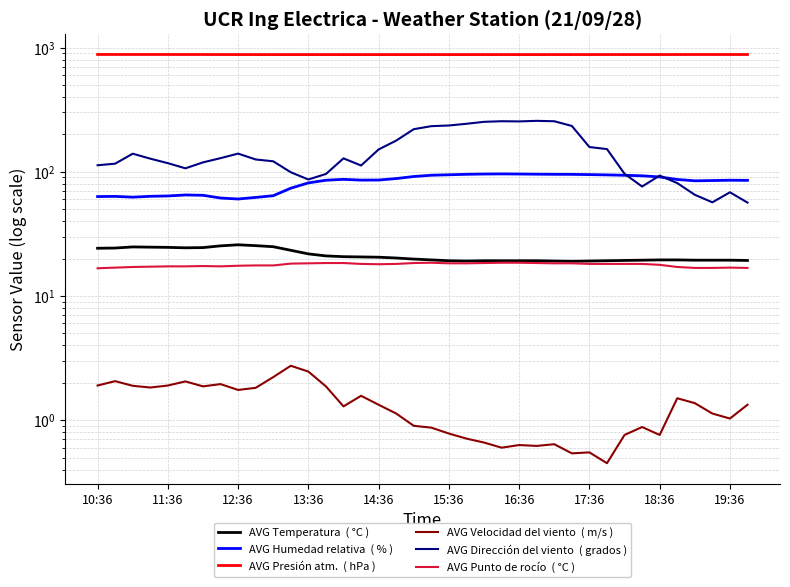

What is the difference between the second highest and second lowest values in the AVG Velocidad del viento  ( m/s ) series?

1.9